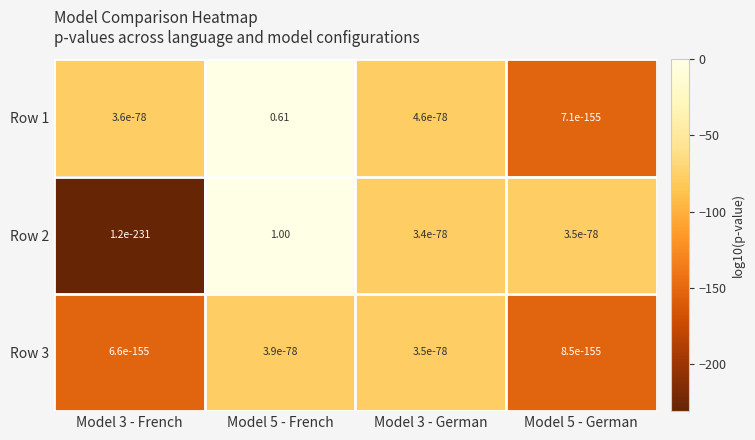

Is the value of Row 1 at Model 3 - German greater than the value of Row 2 at Model 5 - French?

No